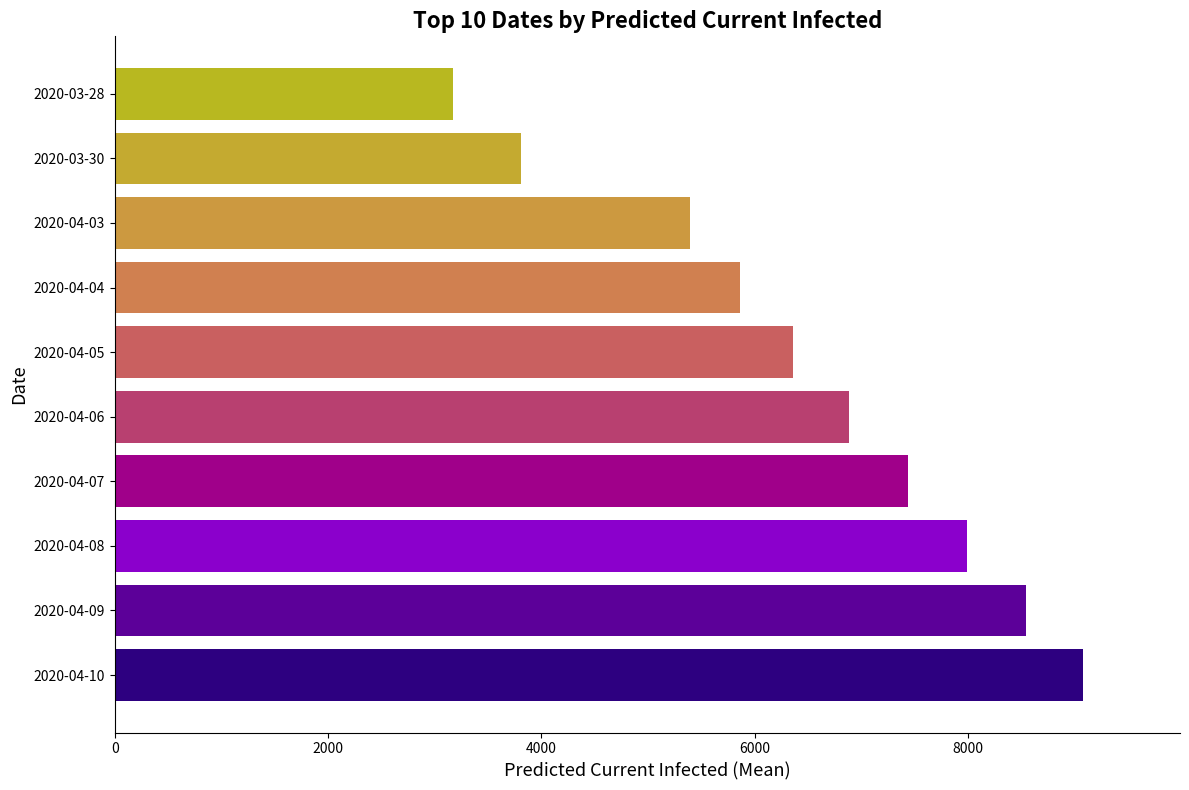

Is it true that the value at 2020-03-28 is 3176?

True